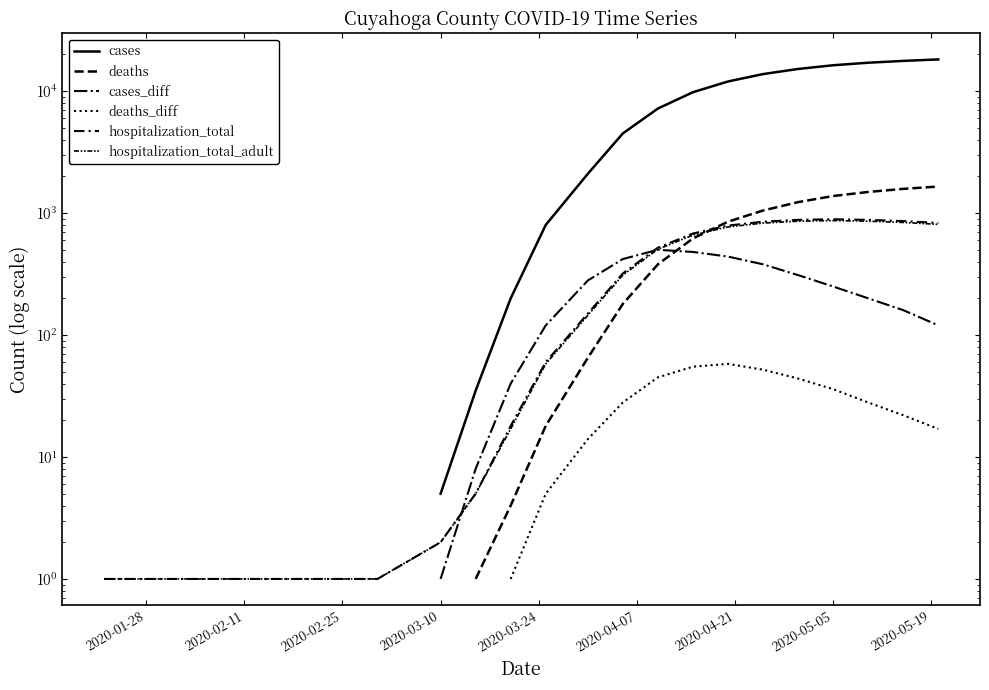

Rank the series at 2020-05-05 from highest to lowest value.

cases, deaths, hospitalization_total, hospitalization_total_adult, cases_diff, deaths_diff